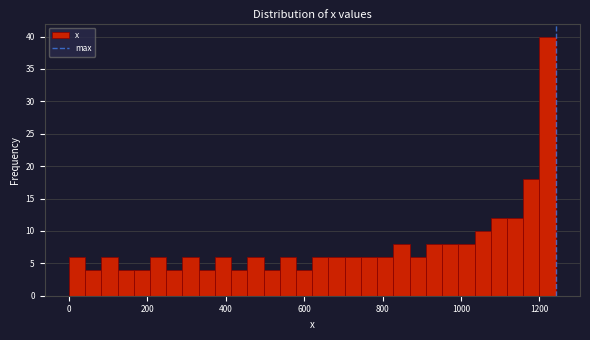

Around what value on the x-axis is the tallest bar? Give the approximate position of its centre, as read against the axis.

1220